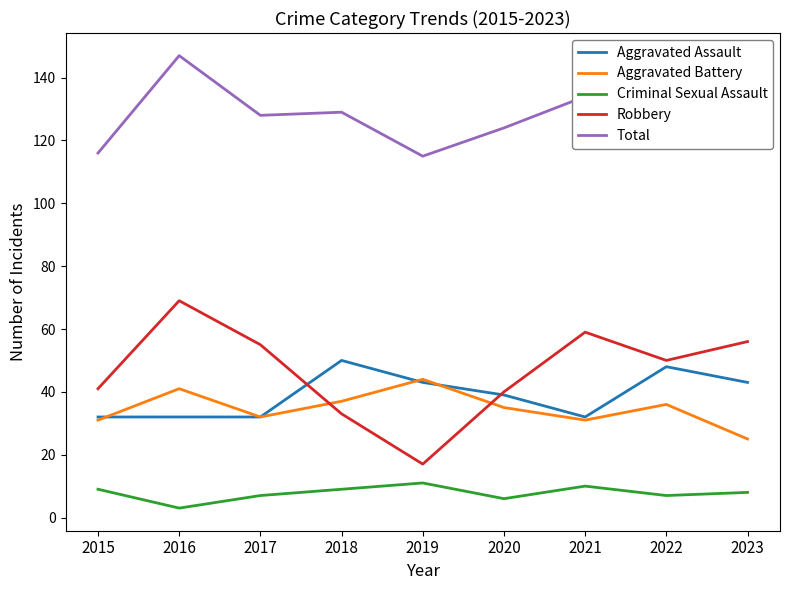

What is the total value across all series at 2016?

292